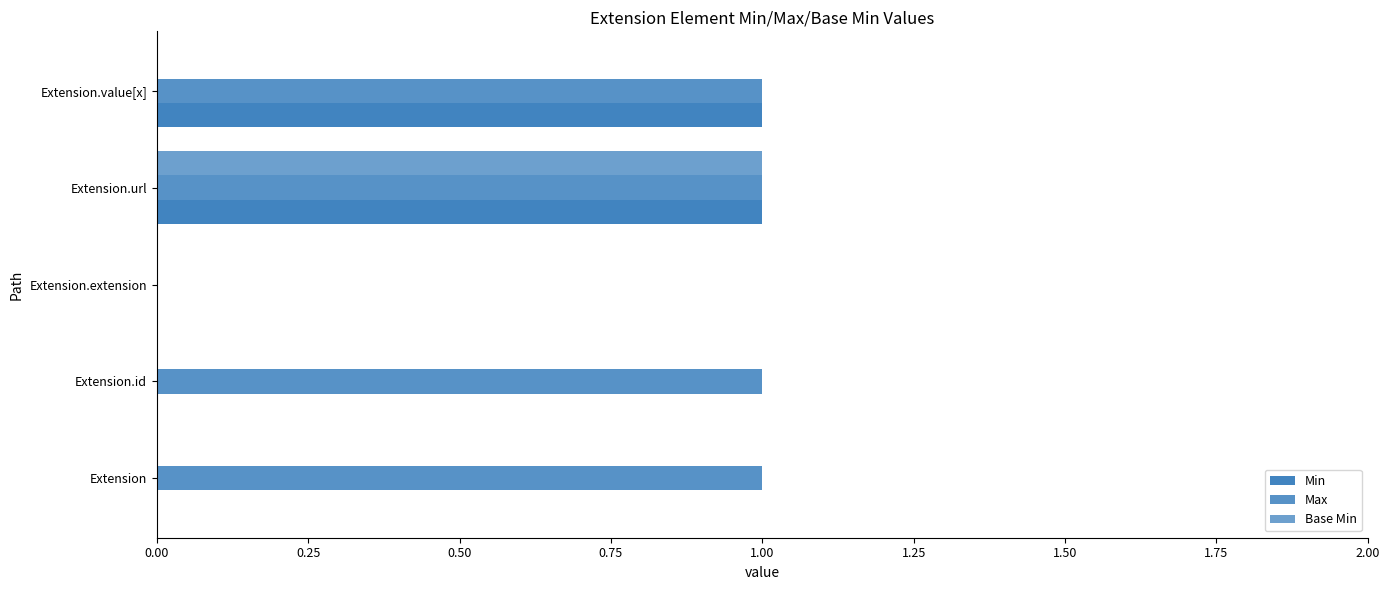

What is the difference between the second highest and minimum values in the Min series?

1